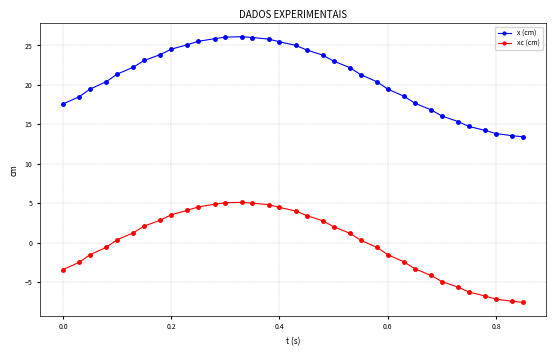

Which series has the largest total across all categories?

x (cm)